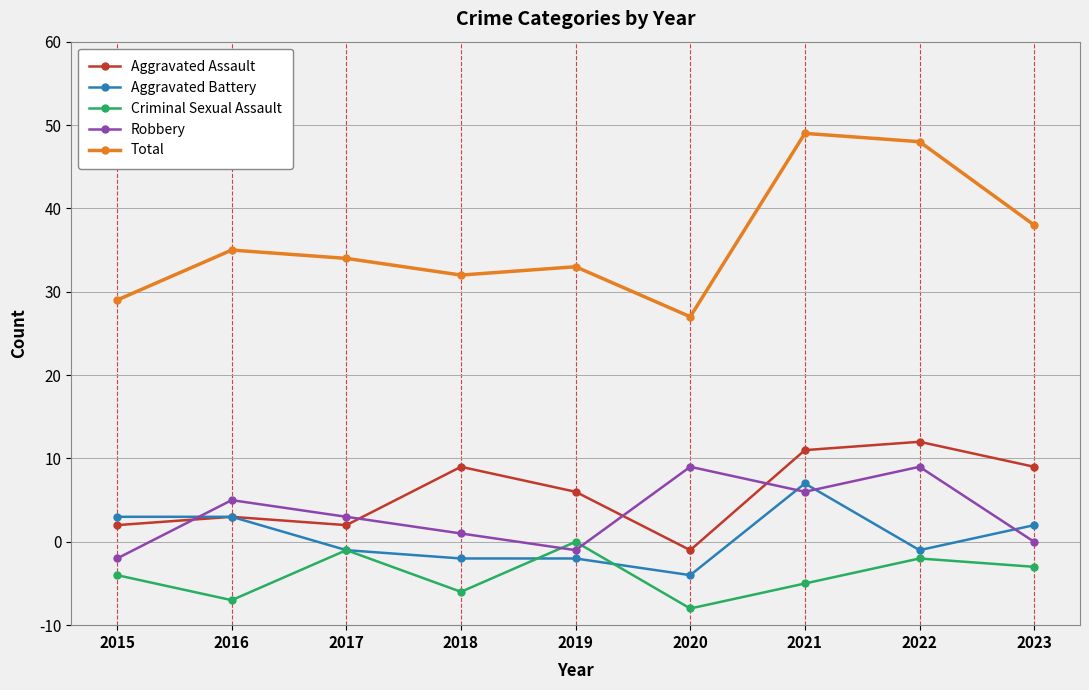

What are all the series names shown in the legend?

Aggravated Assault, Aggravated Battery, Criminal Sexual Assault, Robbery, Total